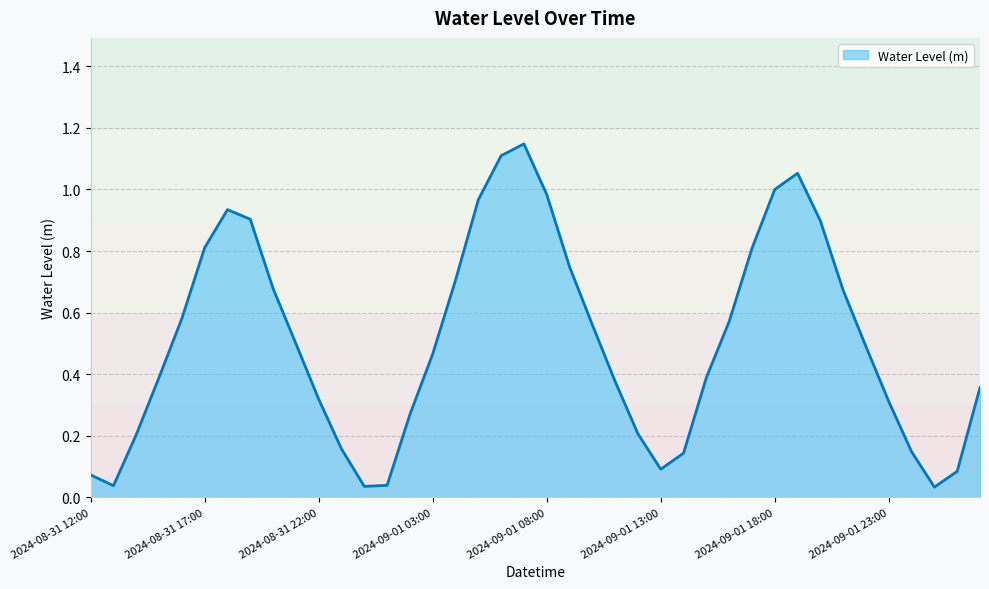

Does the chart display data point markers on the line(s)?

No